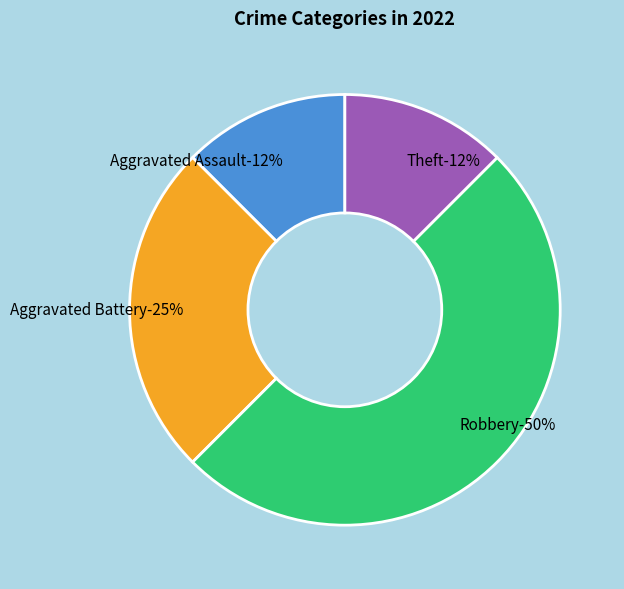

Does any single category account for the majority?

No